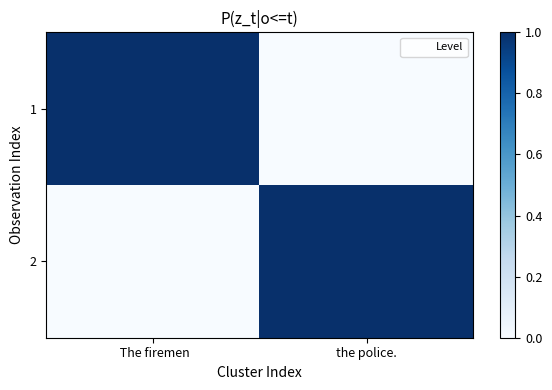

How many data points does each series have?

2